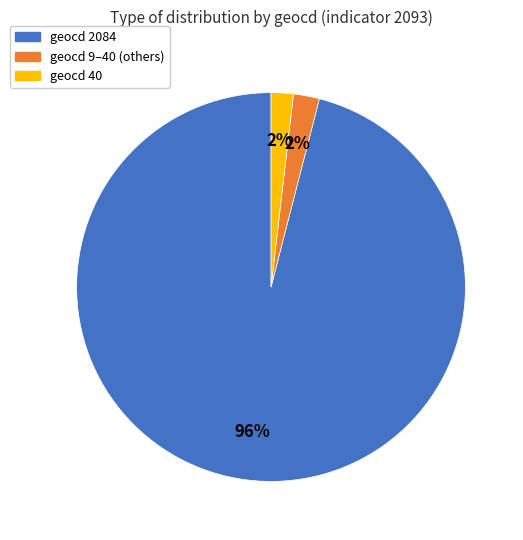

To the nearest percent, what is the average slice percentage?

33%